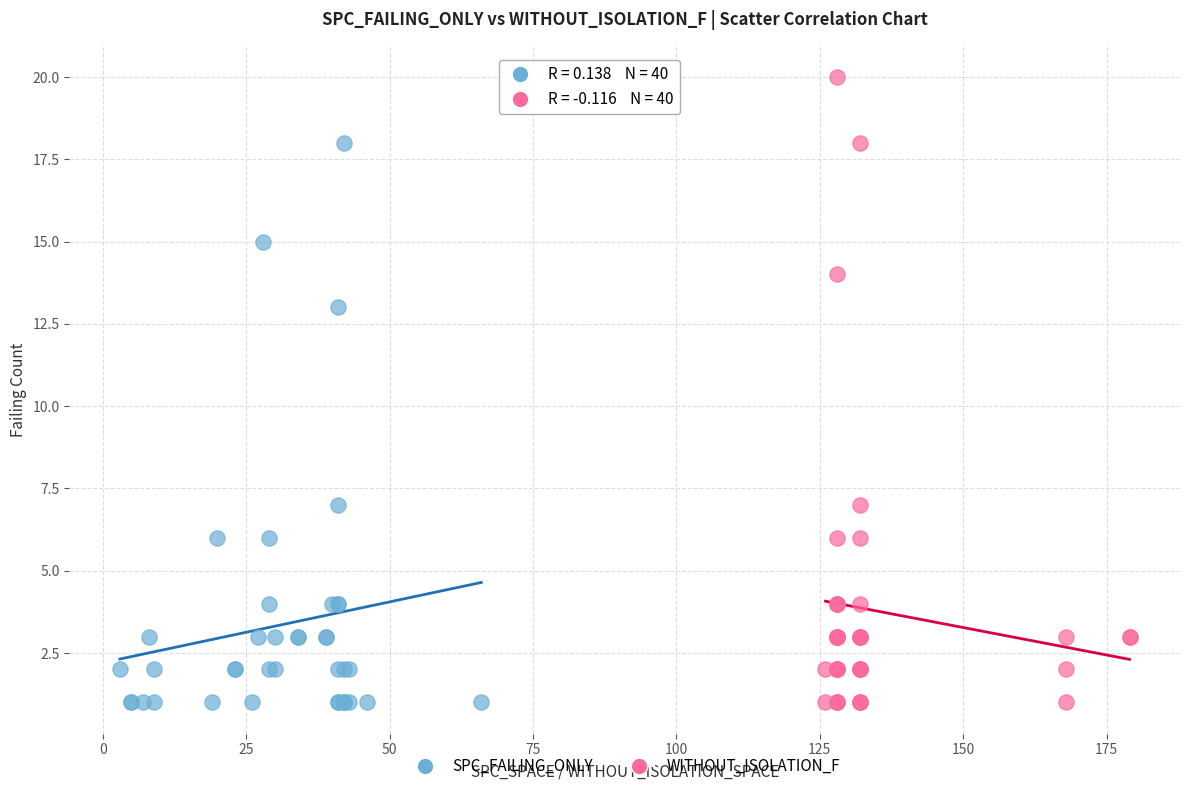

Which series has the largest Y range (max minus min)?

WITHOUT_ISOLATION_F